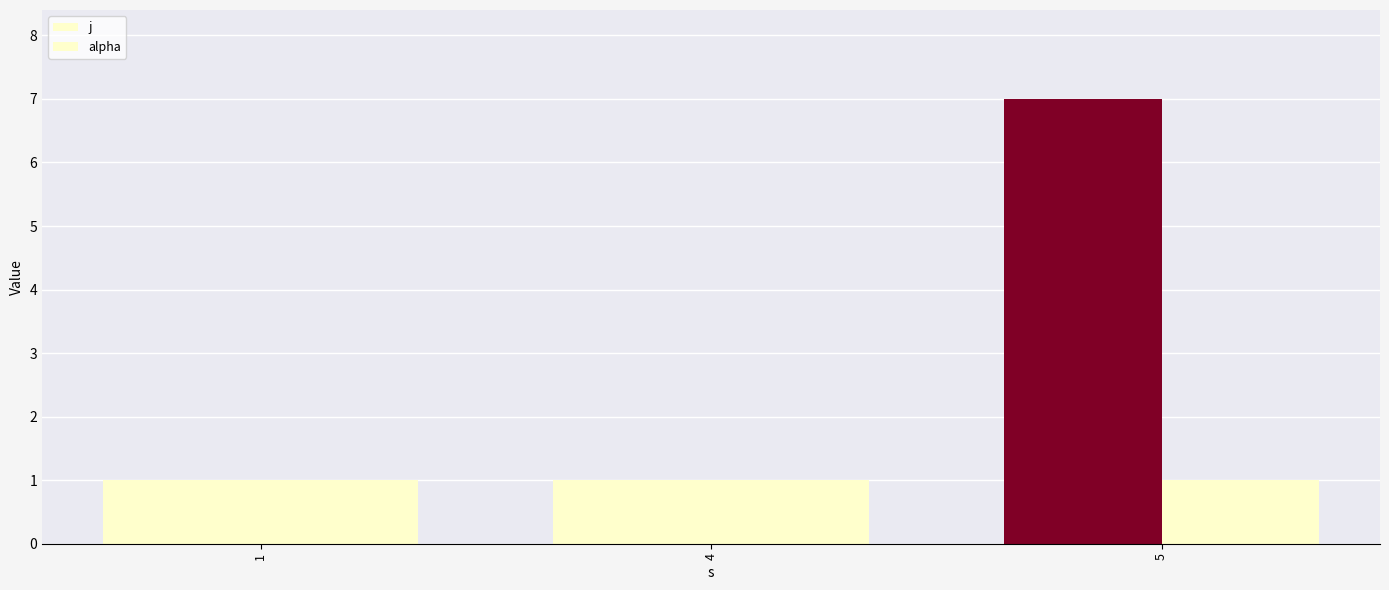

How many data points does each series have?

3